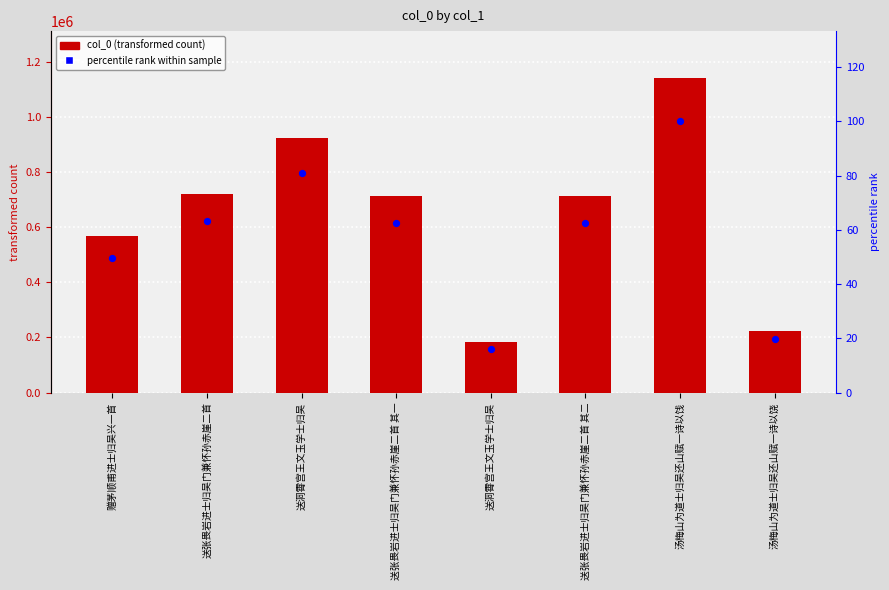

At which category is the sum across all series the highest?

汤梅山为道士归吴还山赋一诗以饯